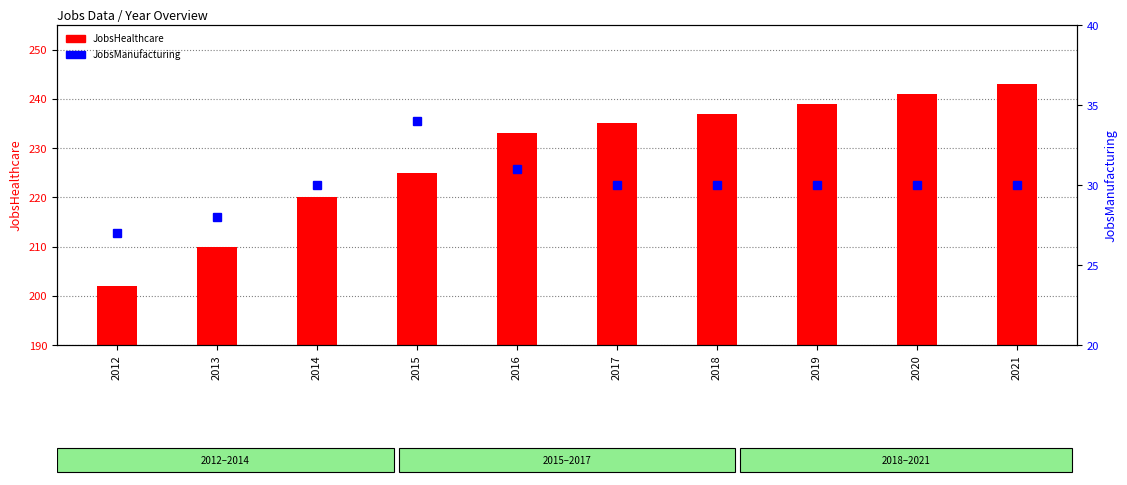

What are all the series names shown in the legend?

JobsHealthcare, JobsManufacturing